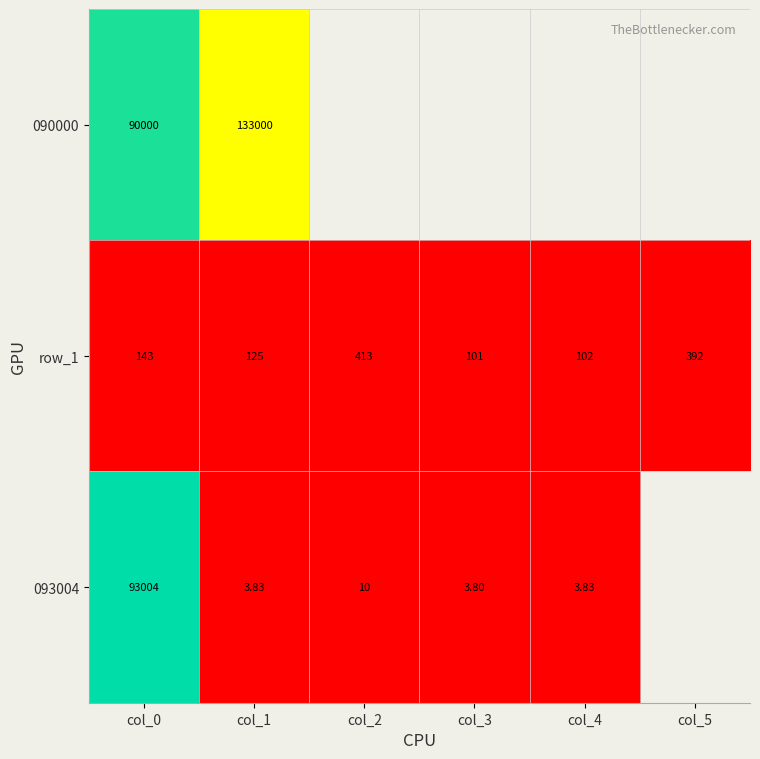

What is the total value across all series at col_0?

183147.0